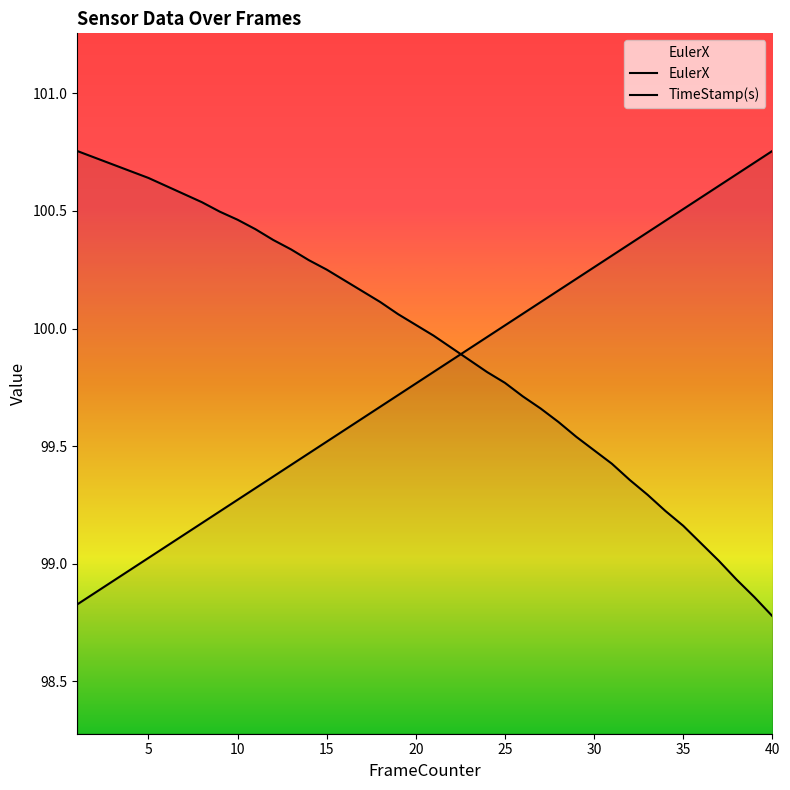

True or false: EulerX has more than 0 interior local peaks.

False